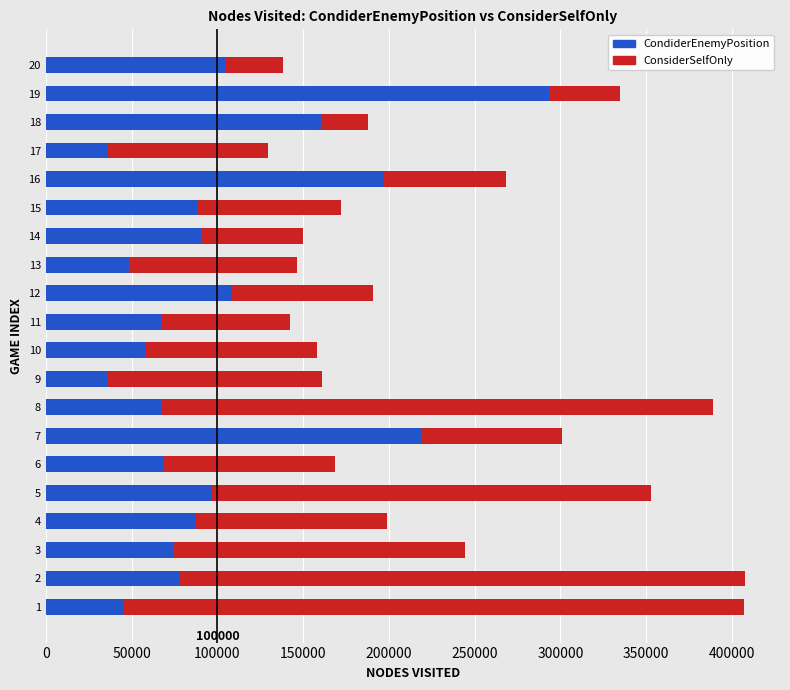

Read the CondiderEnemyPosition value at 5, to the nearest 50.

96900